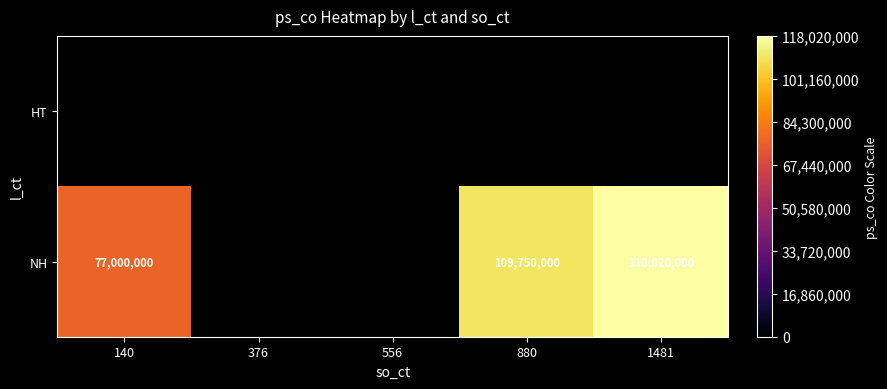

True or false: NH has a value of 200772863 at 1481.

False